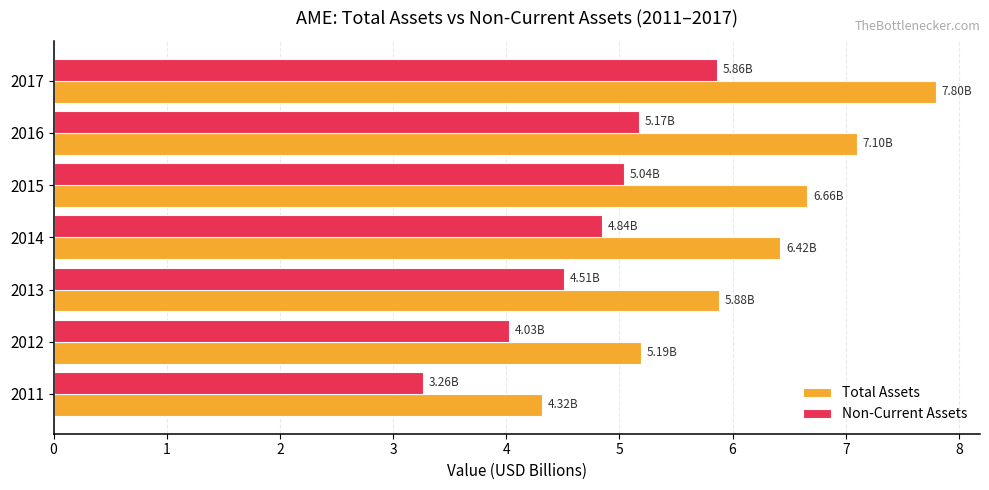

Which series has the widest spread of values?

Total Assets